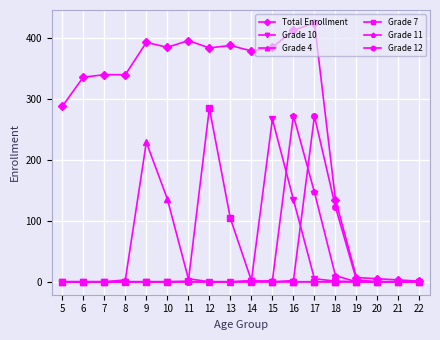

What is the difference between the second highest and second lowest values in the Grade 11 series?

147